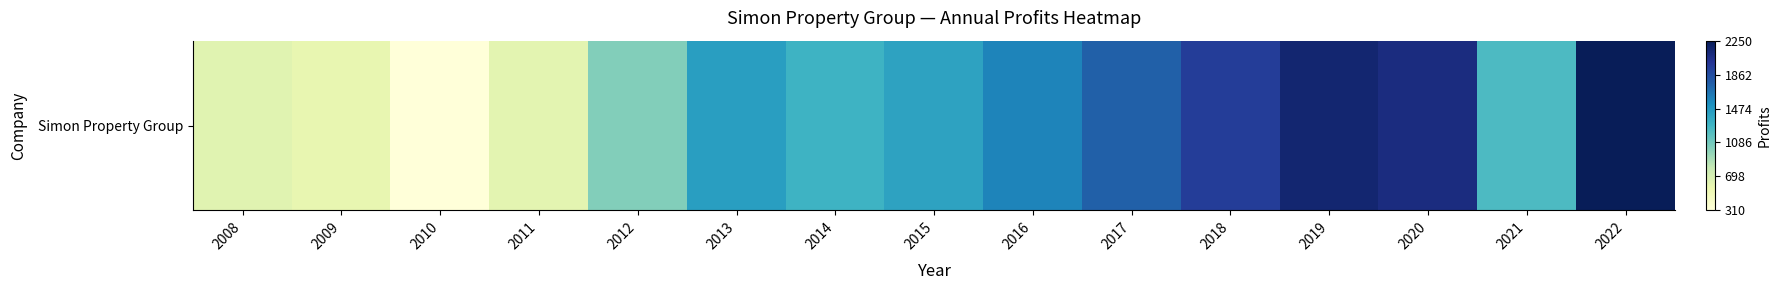

What value does the data have at 2010?

310.0